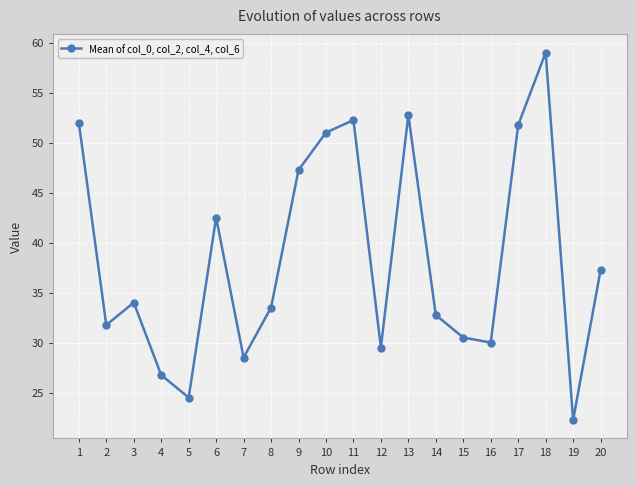

What is the greatest value displayed?

59.0